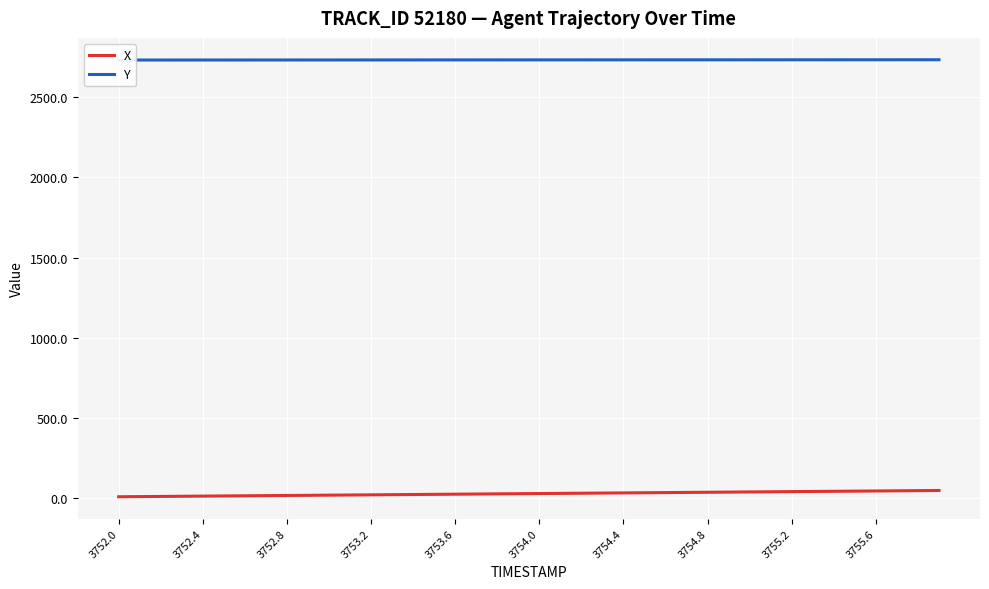

What is the difference between the maximum and second lowest values in the X series?

38.1